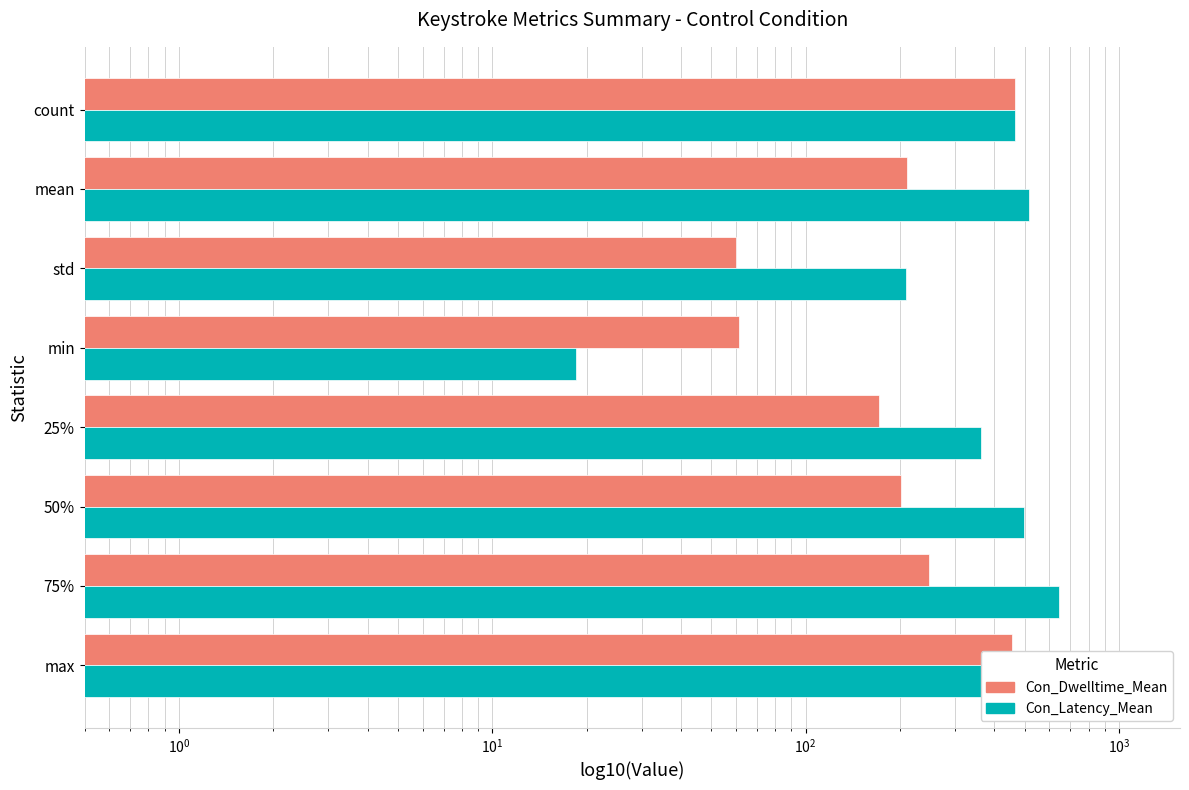

Reading left to right, transcribe all the data shown in this chart.

Con_Dwelltime_Mean: 467.0	211.3	60.0	61.1	171.7	201.7	247.6	456.5
Con_Latency_Mean: 467.0	514.7	208.9	18.5	362.0	499.3	642.5	1267.3